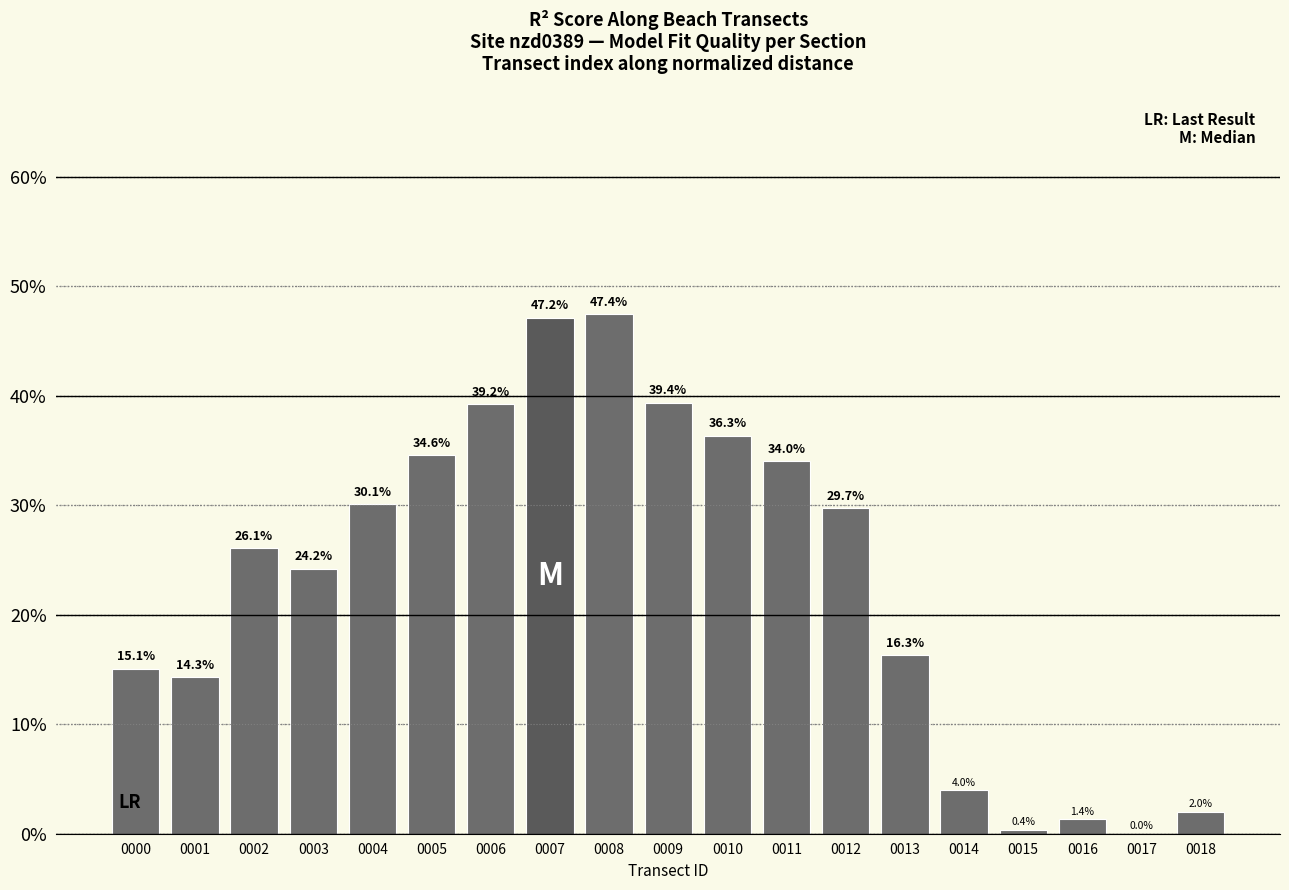

What is the difference between the maximum and second lowest values?

0.5